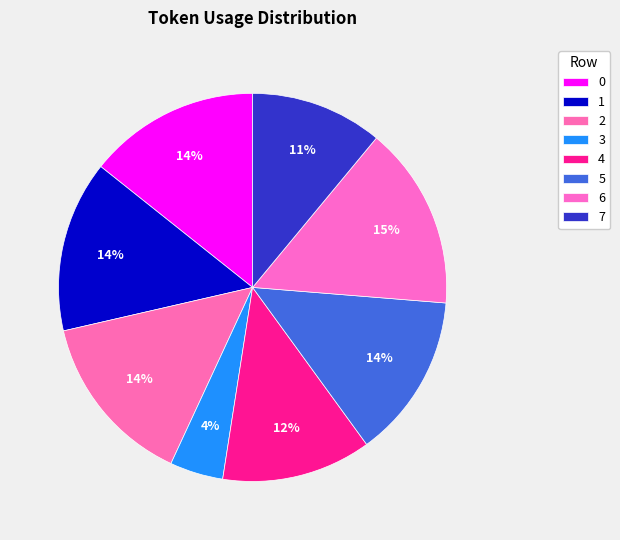

To the nearest percent, what is the difference between the 7 and 6 slice percentages?

4%